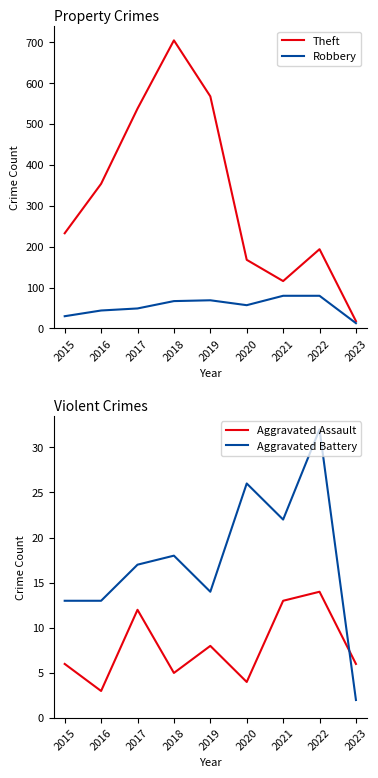

What is the spread (max minus min) of values at 2016?

351